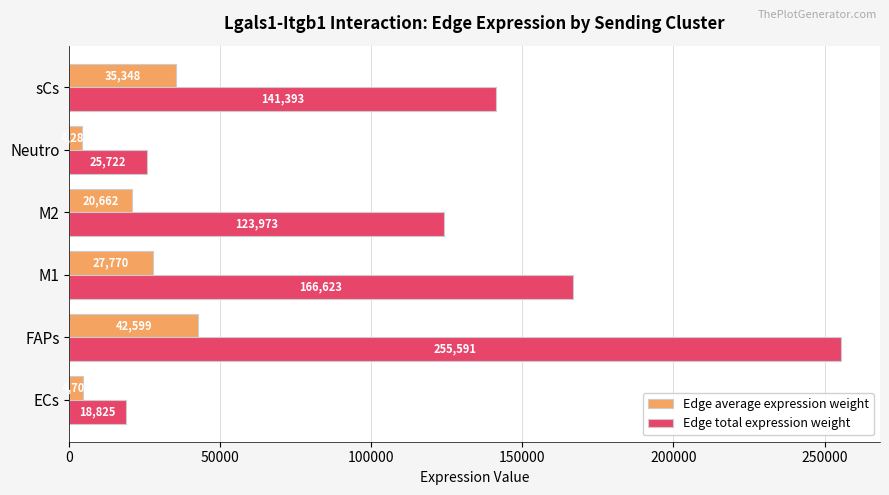

At which category is the sum across all series the highest?

FAPs